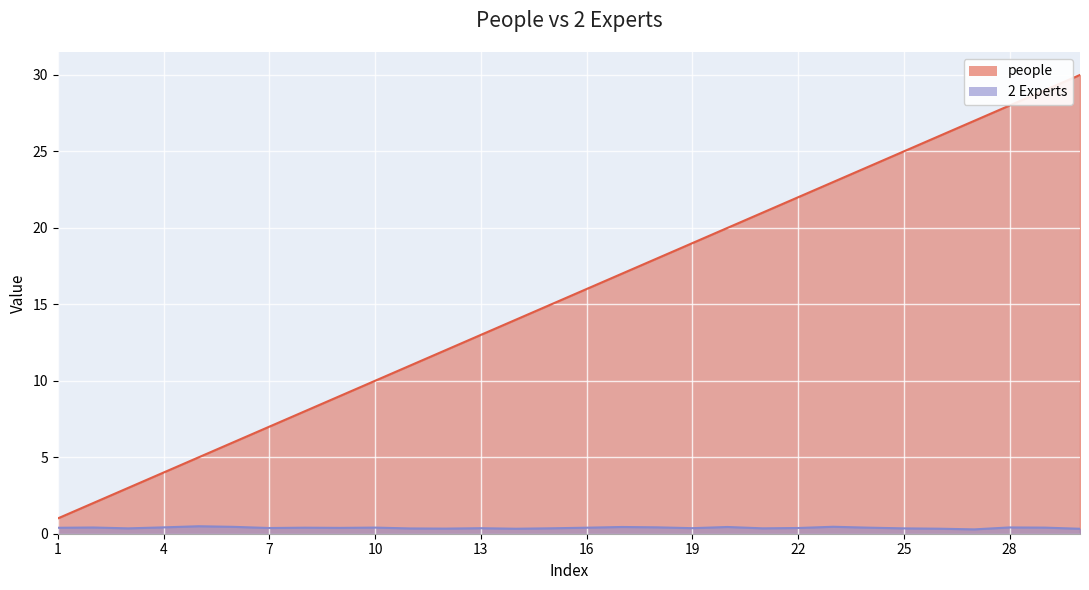

True or false: 2 Experts has a value of 0.5 at 30.

False